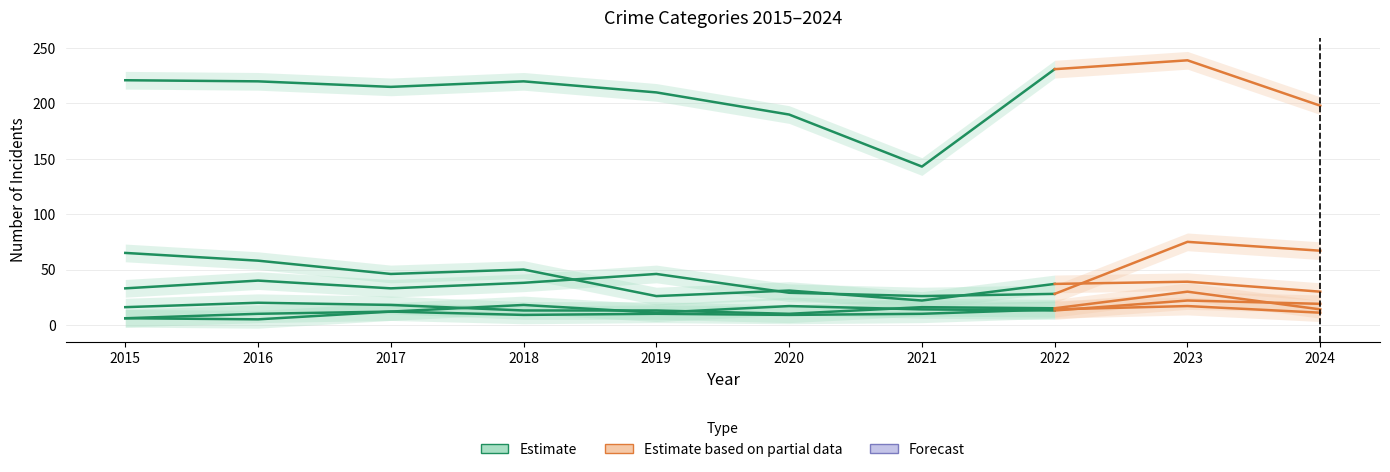

What is the value of the Robbery point at the 3rd from the left?

18